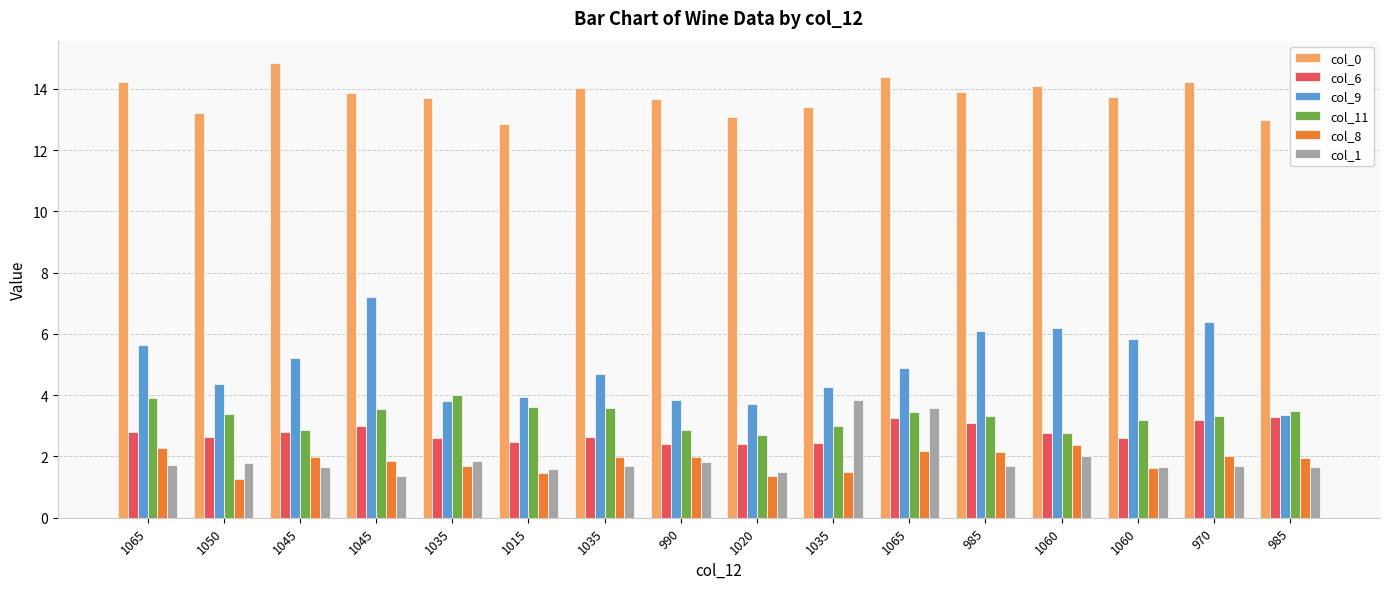

List the labels in order of col_1 value, smallest first.

1045, 1020, 1015, 1045, 1060, 985, 1035, 985, 970, 1065, 1050, 990, 1035, 1060, 1065, 1035